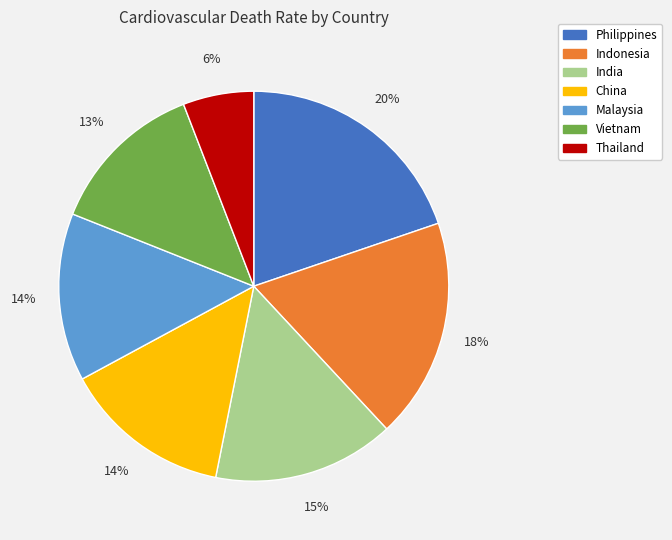

Which category has the smallest portion of the pie?

Thailand